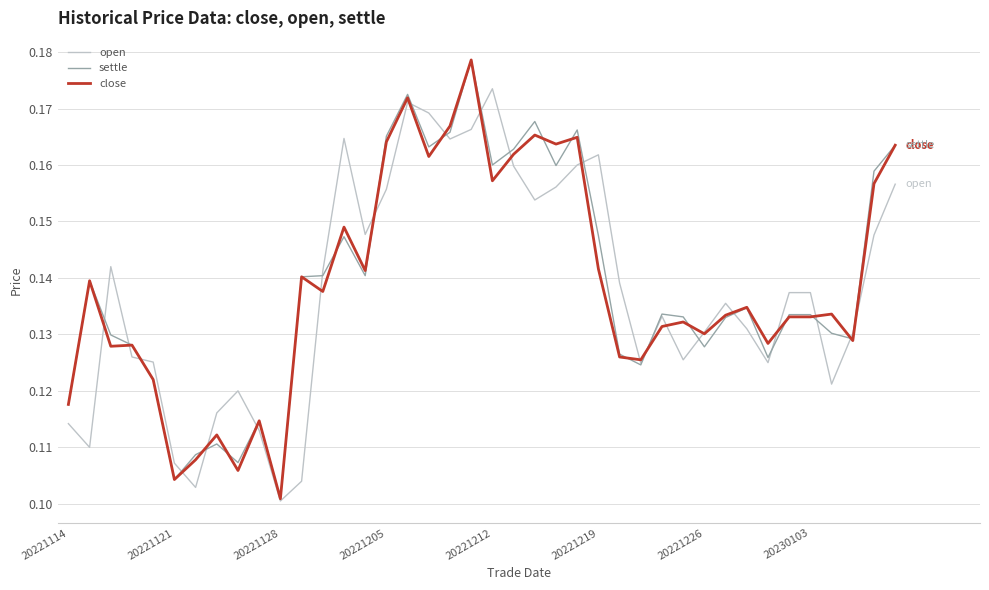

Which label corresponds to the smallest value in the chart?

20221128